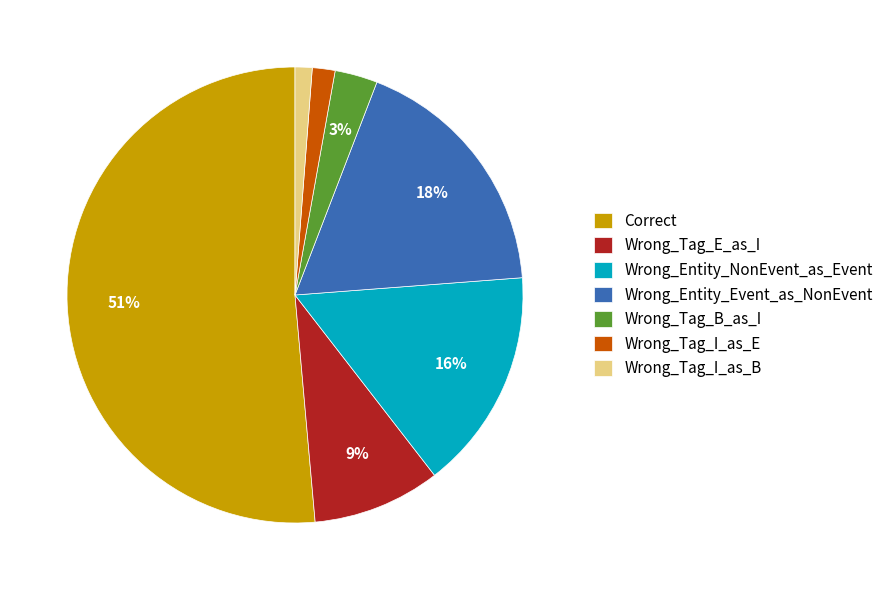

Which category has the biggest portion of the pie?

Correct